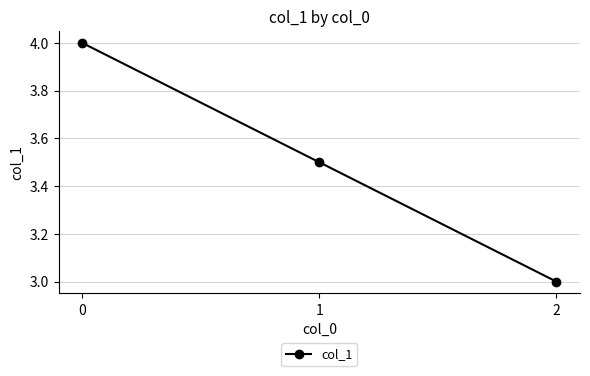

Which label corresponds to the smallest value in the chart?

2